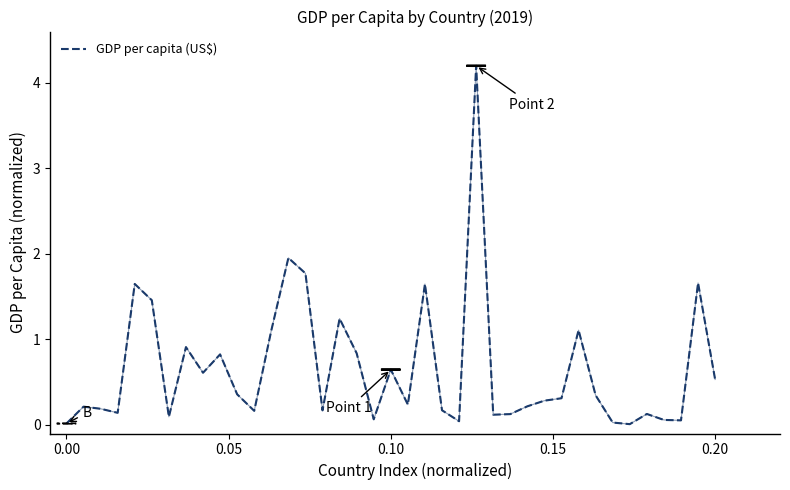

What is the greatest value displayed?

4.2